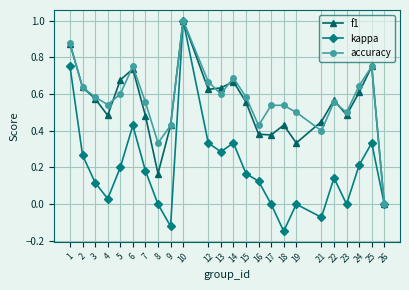

What is the maximum value shown in the chart?

1.0